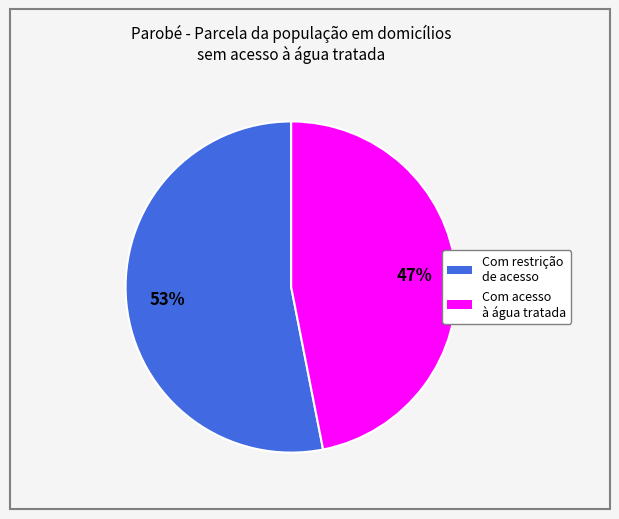

To the nearest percent, what is the average slice percentage?

50%